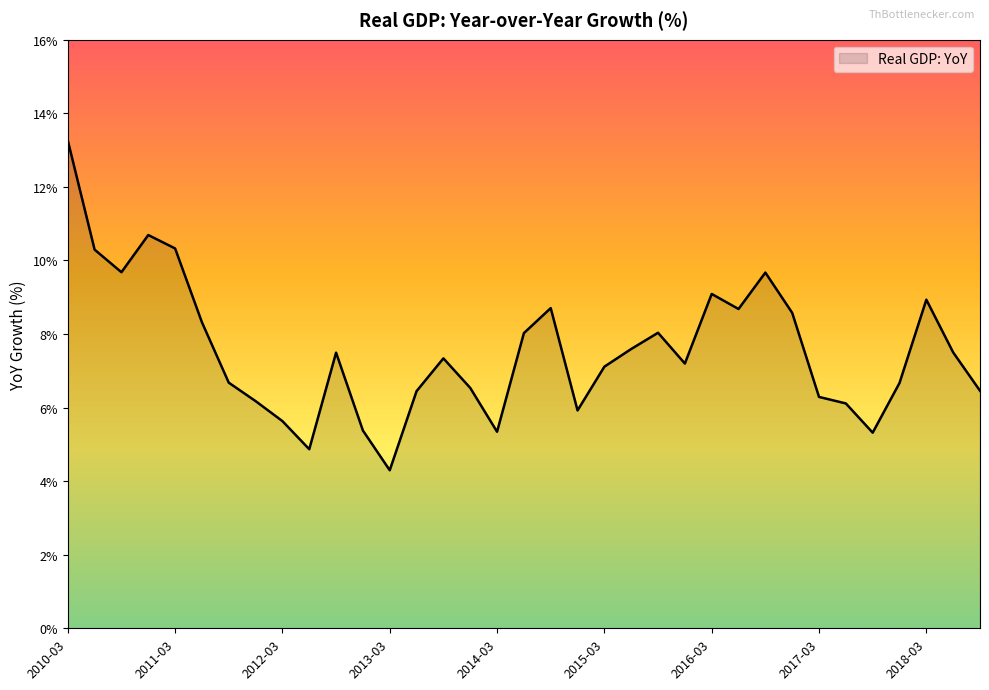

What is the average value?

7.6